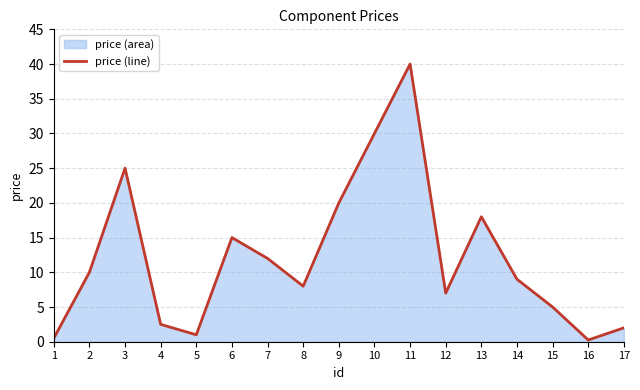

Which has a higher value, 12 or 2?

2